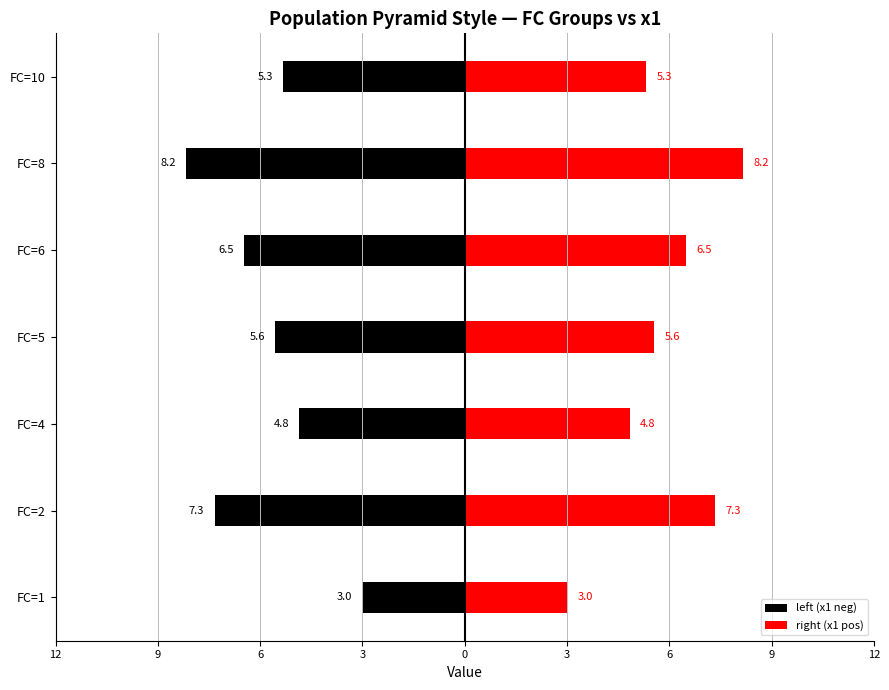

Reading left to right, list all the values displayed in this chart.

left (x1 neg): -3.0	-7.3	-4.8	-5.6	-6.5	-8.2	-5.3
right (x1 pos): 3.0	7.3	4.8	5.6	6.5	8.2	5.3